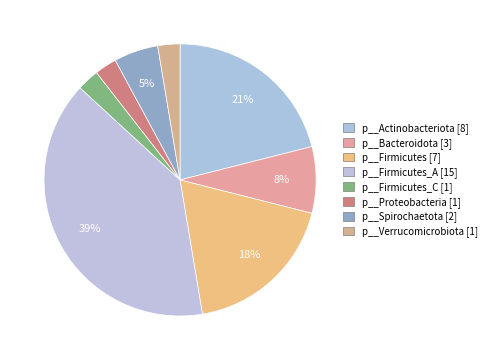

How many segments does this pie chart have?

8